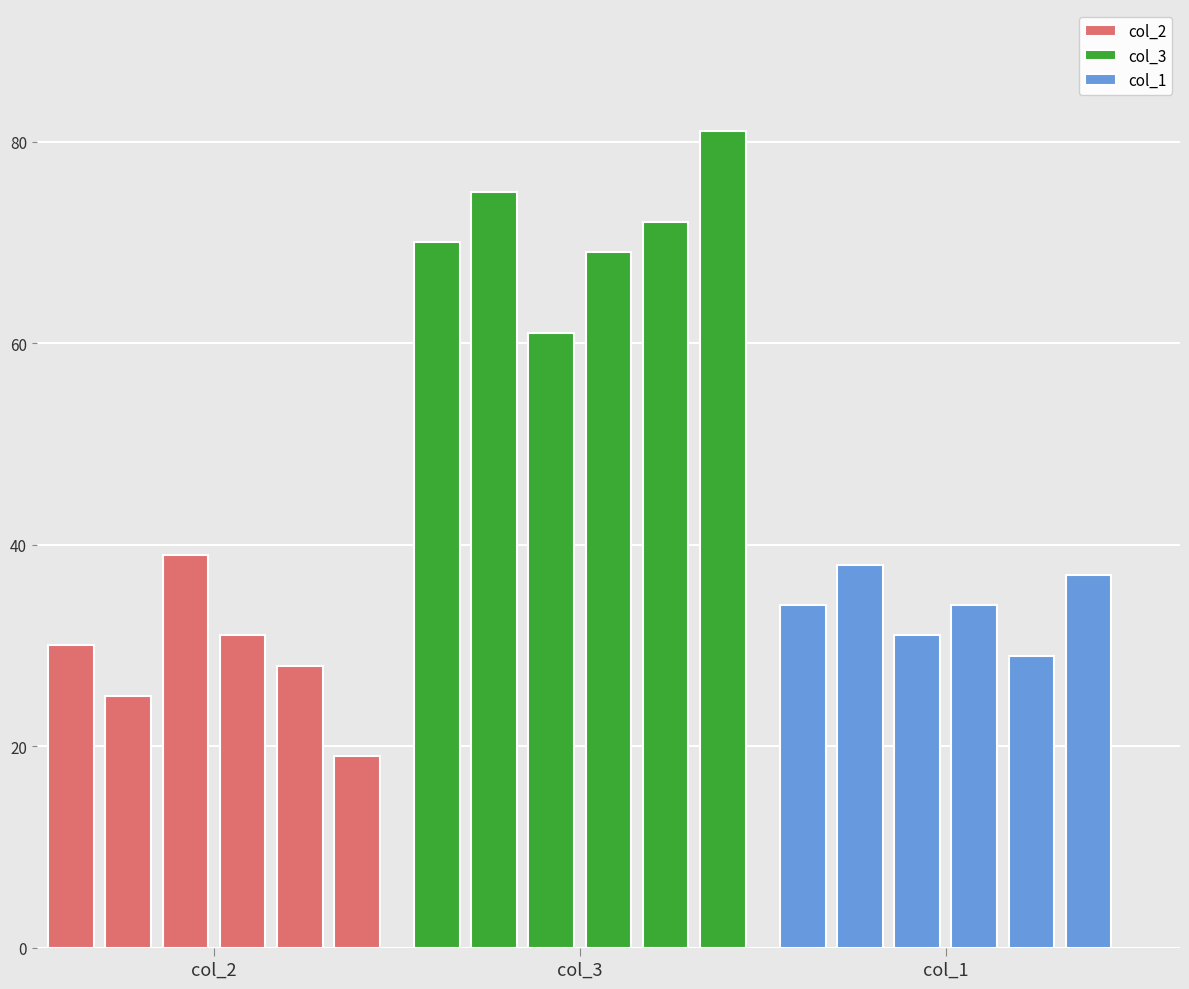

Reading right to left, transcribe all the data shown in this chart.

col_2: 19	28	31	39	25	30
col_3: 81	72	69	61	75	70
col_1: 37	29	34	31	38	34